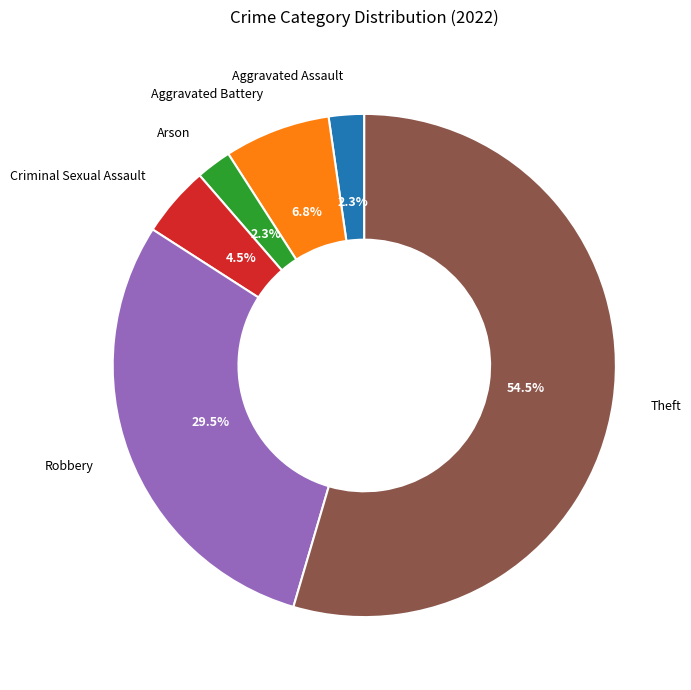

Is there any slice that represents more than half of the pie?

Yes